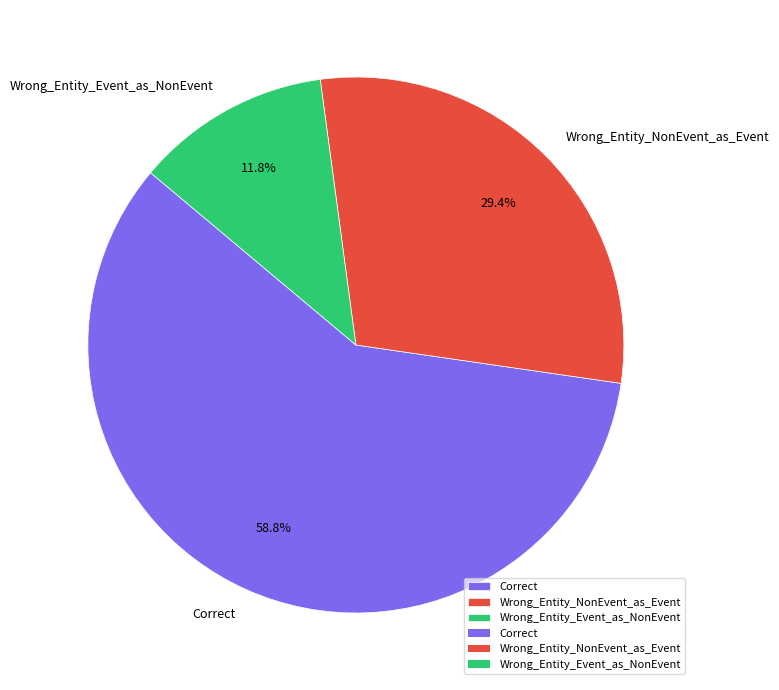

To the nearest percent, what is the difference between the Correct and Wrong_Entity_NonEvent_as_Event slice percentages?

29%